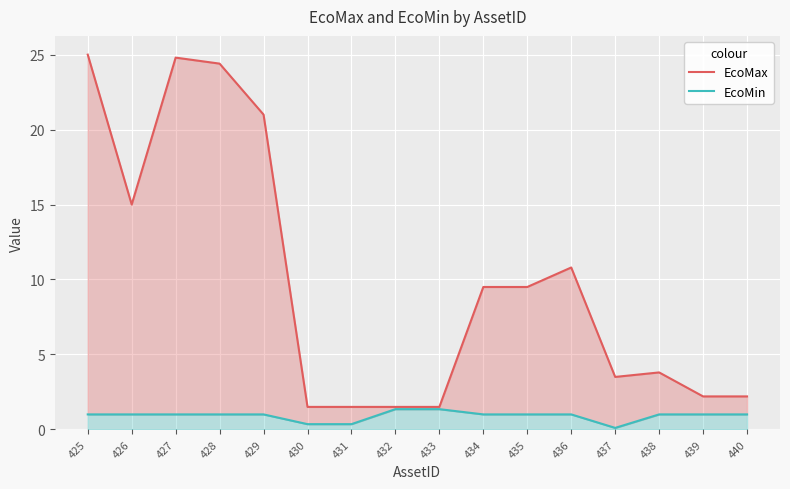

What are all the series names shown in the legend?

EcoMax, EcoMin